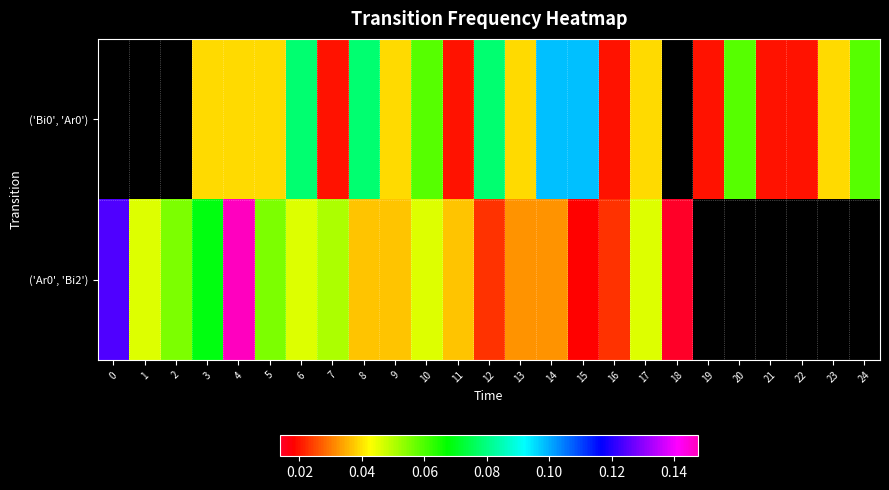

At which category is the sum across all series the highest?

4